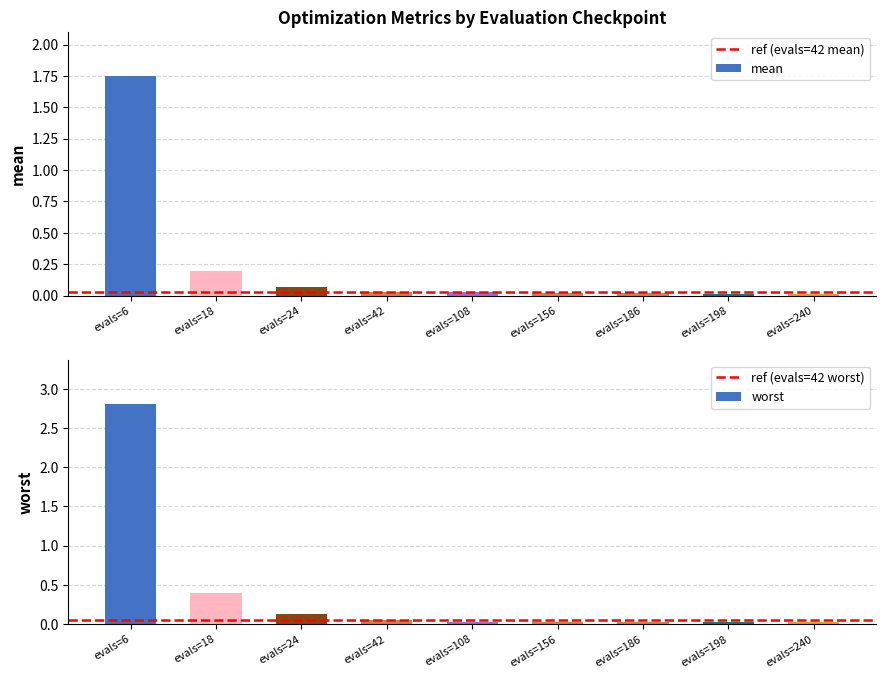

Reading left to right, what are all the values shown in this chart?

mean: evals=6=1.7	evals=18=0.2	evals=24=0.1	evals=42=0.0	evals=108=0.0	evals=156=0.0	evals=186=0.0	evals=198=0.0	evals=240=0.0
worst: evals=6=2.8	evals=18=0.4	evals=24=0.1	evals=42=0.0	evals=108=0.0	evals=156=0.0	evals=186=0.0	evals=198=0.0	evals=240=0.0